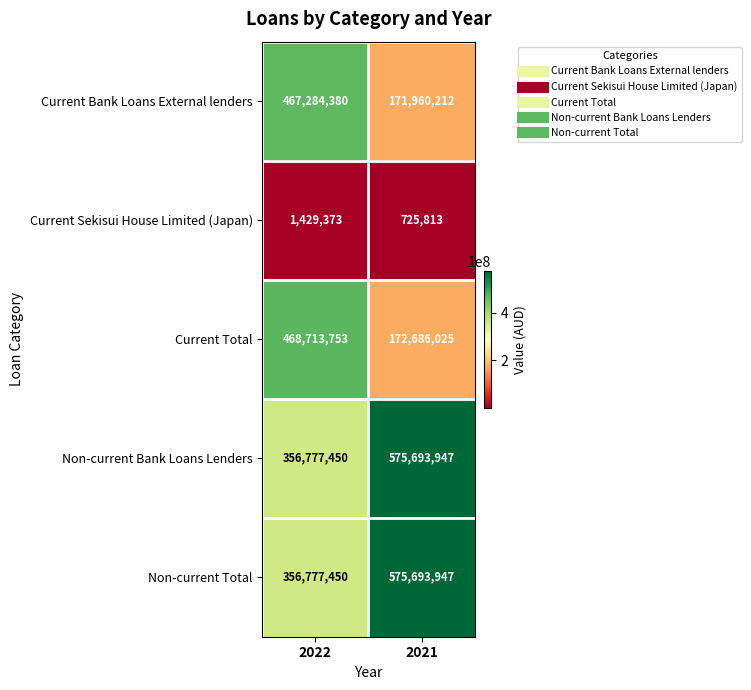

What is the maximum value shown in the chart?

575693947